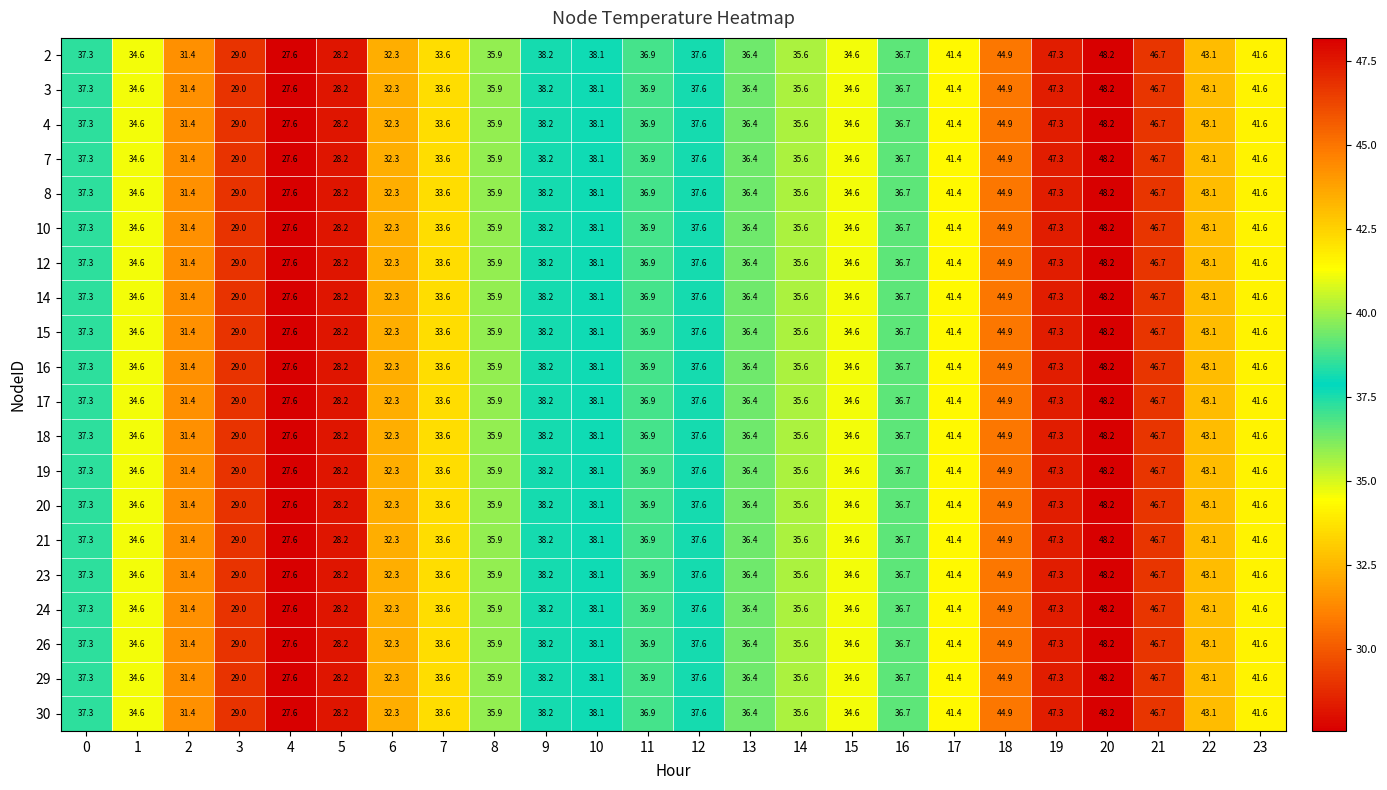

At which category is the sum across all series the highest?

20